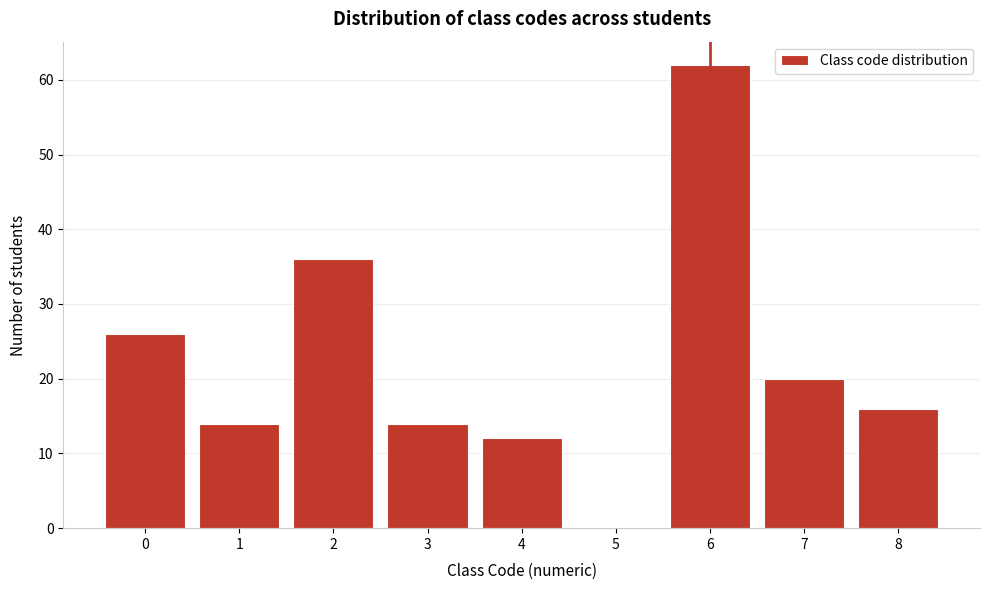

Reading left to right, list all the values displayed in this chart.

0=26	1=14	2=36	3=14	4=12	5=0	6=62	7=20	8=16